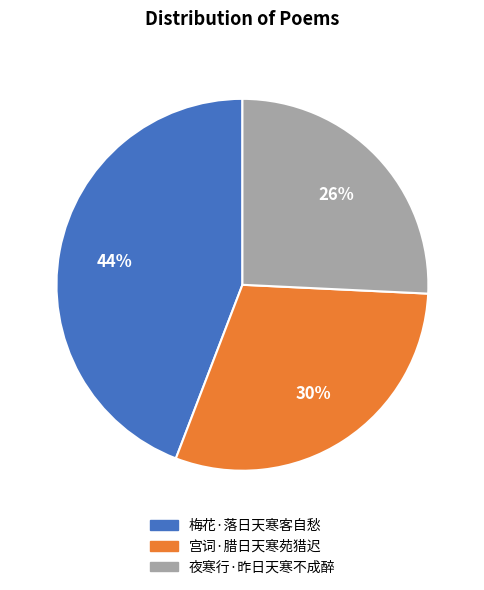

What is the smallest slice in the pie chart?

夜寒行·昨日天寒不成醉